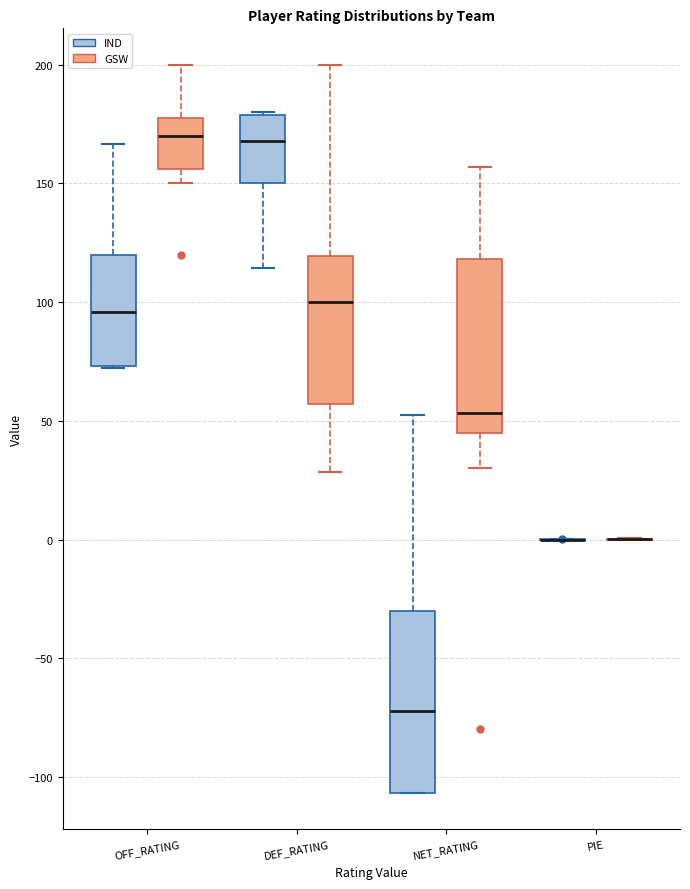

Where does the median line of the box for DEF_RATING (IND) sit on the y-axis? The values are not printed on the chart, so give them approximately, as read against the axis.

170